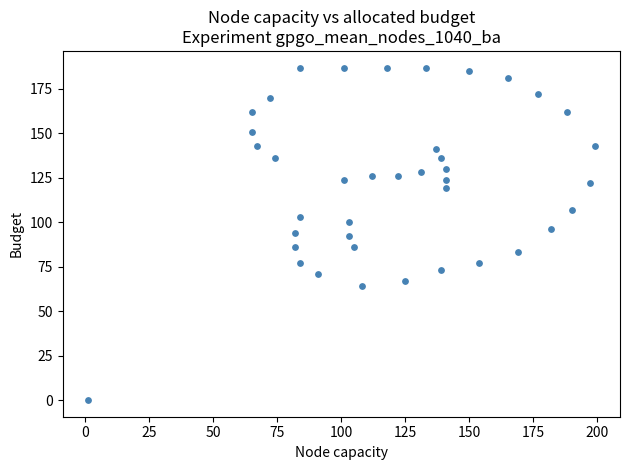

What is the range of X values (max minus min)?

198